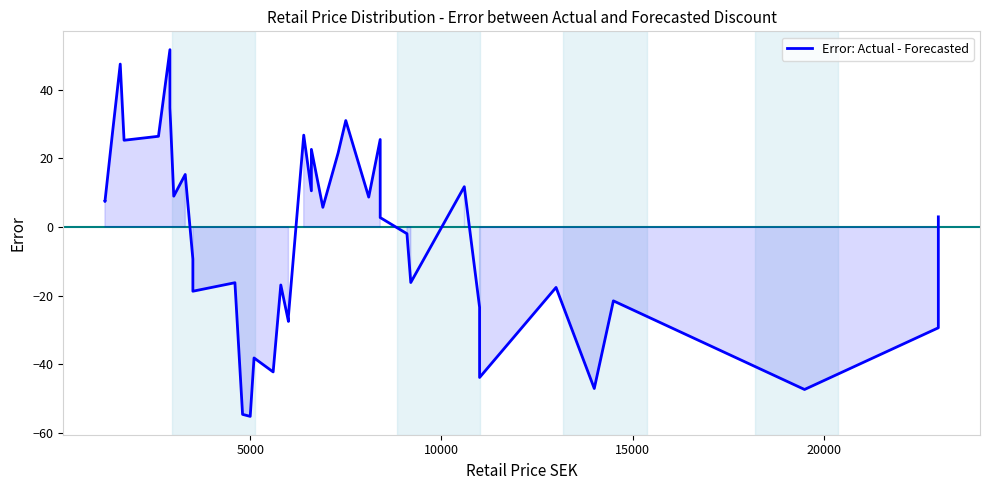

Does the chart display data point markers on the line(s)?

No